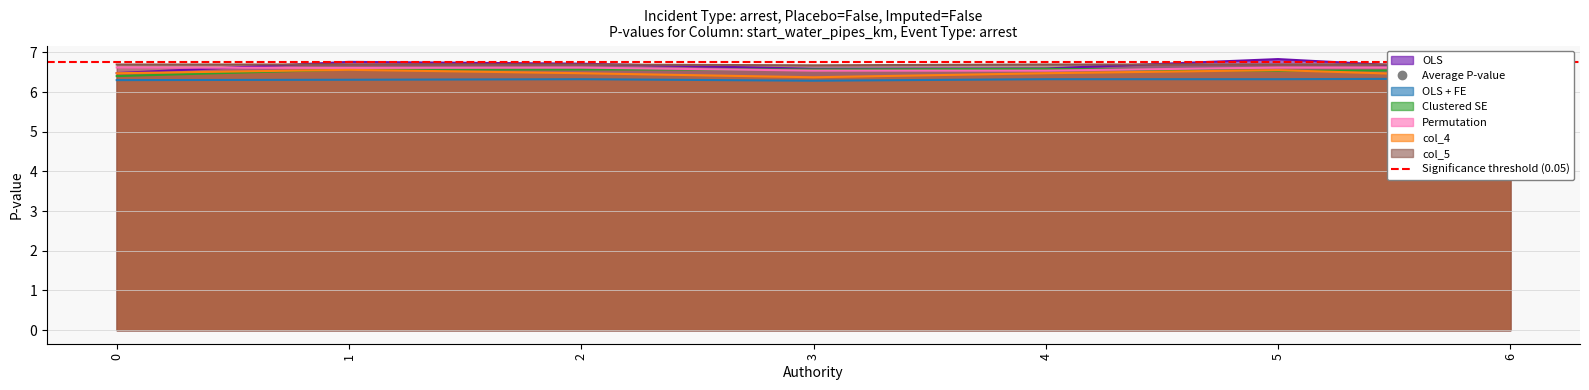

What is the minimum value shown in the chart?

6.3